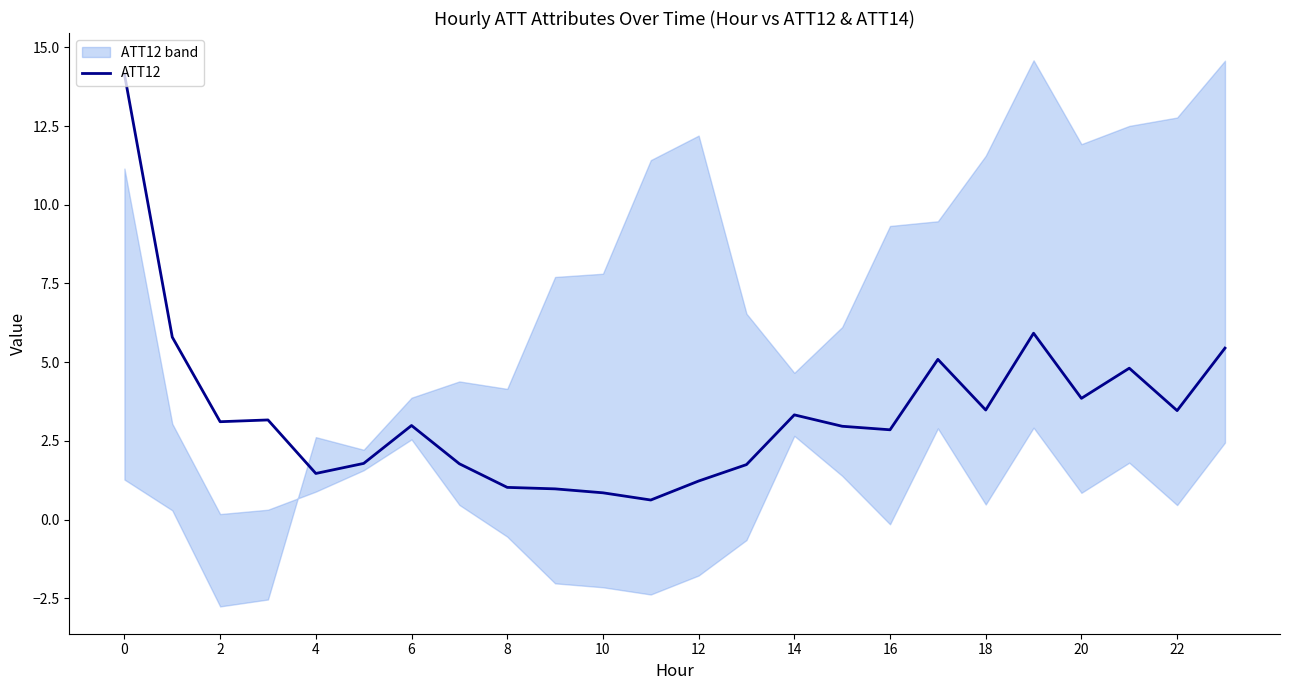

What is the value of the 6th point from the left?

1.8